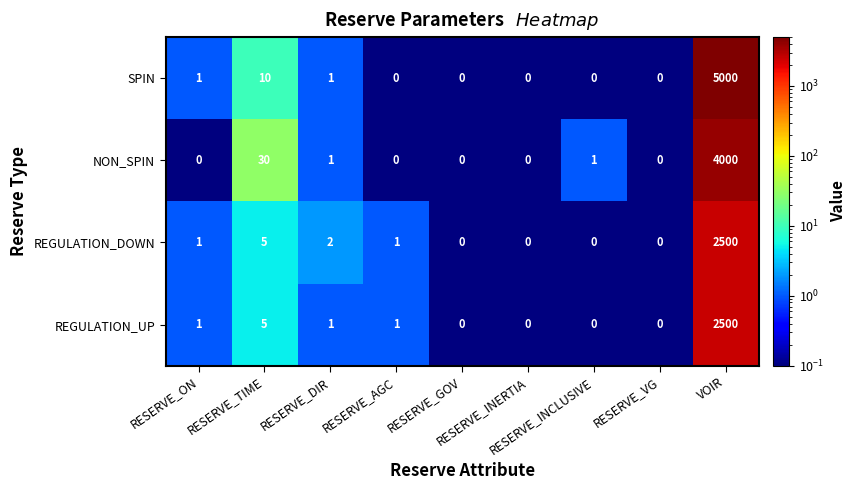

What is the average value of the REGULATION_UP series?

279